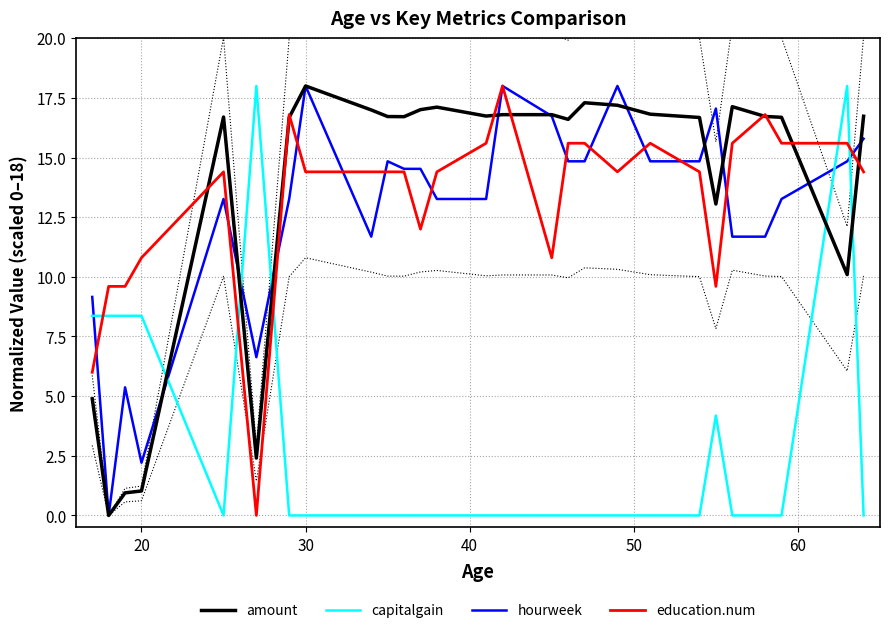

After their last crossing, which series has the higher values: hourweek or capitalgain?

hourweek